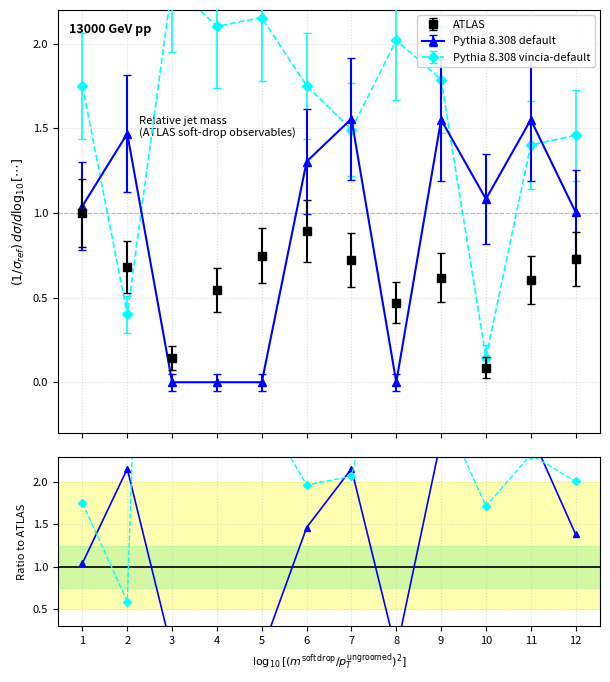

How many distinct data groups are displayed?

3